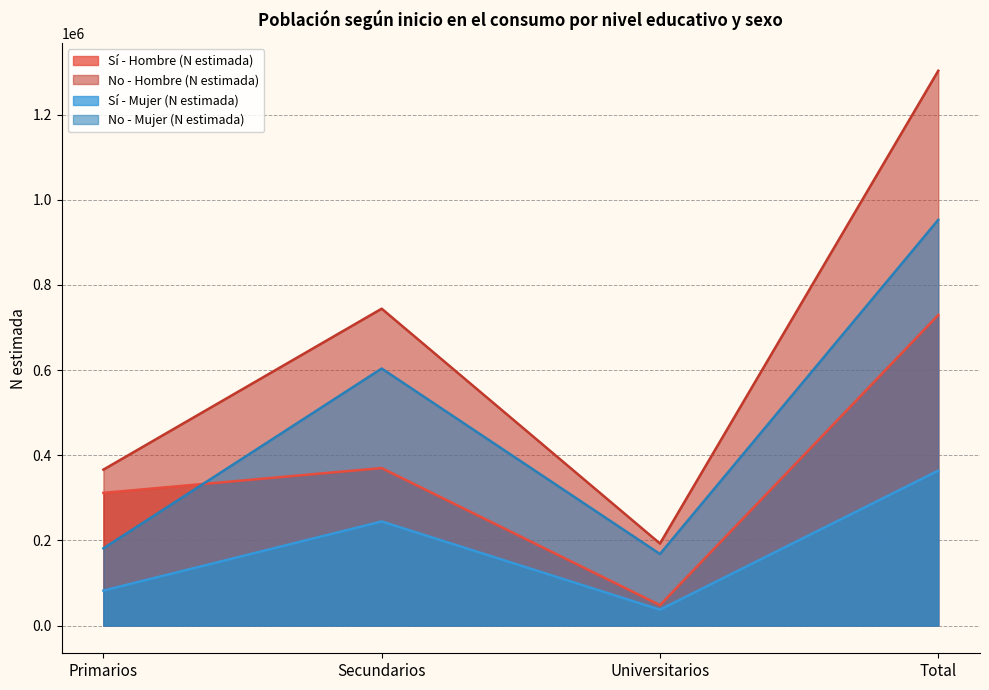

What is the average value of the Sí - Mujer (N estimada) series?

181830